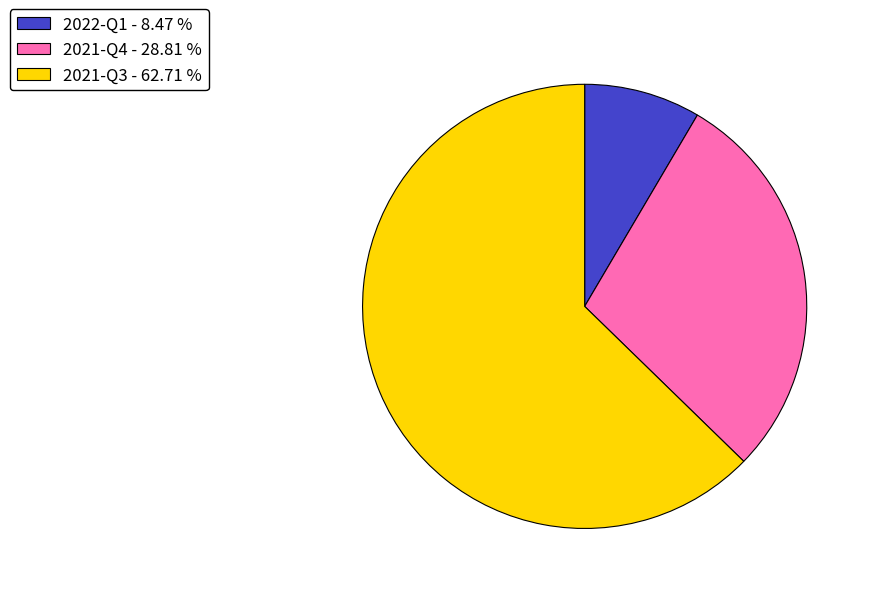

What is the ratio of the value at 2021-Q4 - 28.81 % to the value at 2022-Q1 - 8.47 %?

3.4